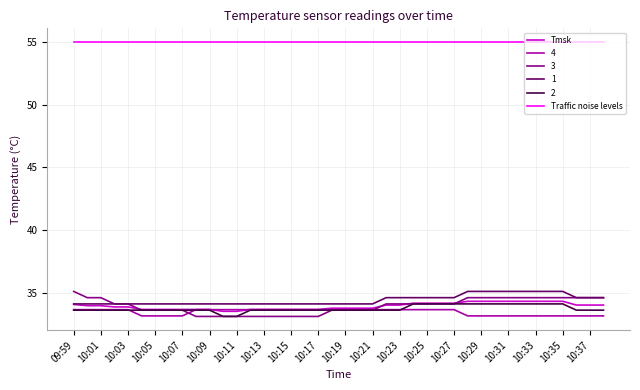

Which series has the largest range (max minus min)?

3